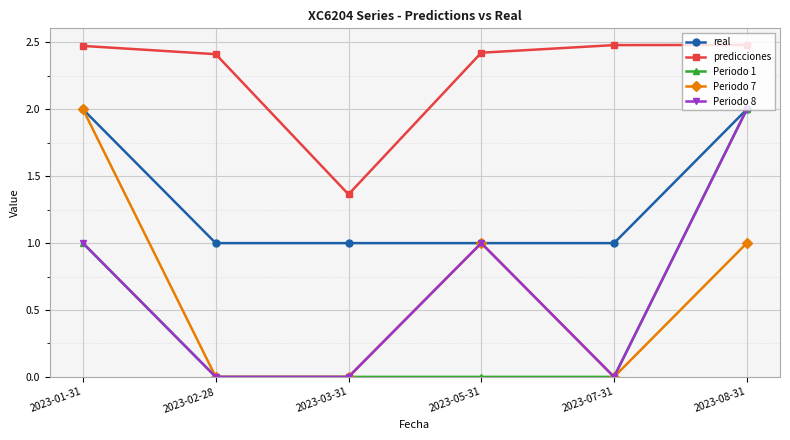

True or false: Periodo 7 and predicciones cross at least once.

False